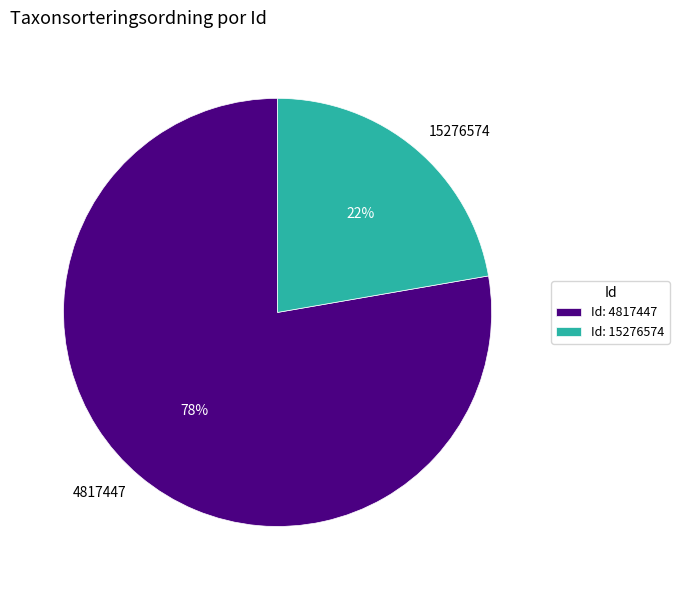

To the nearest percent, what is the average slice percentage?

50%